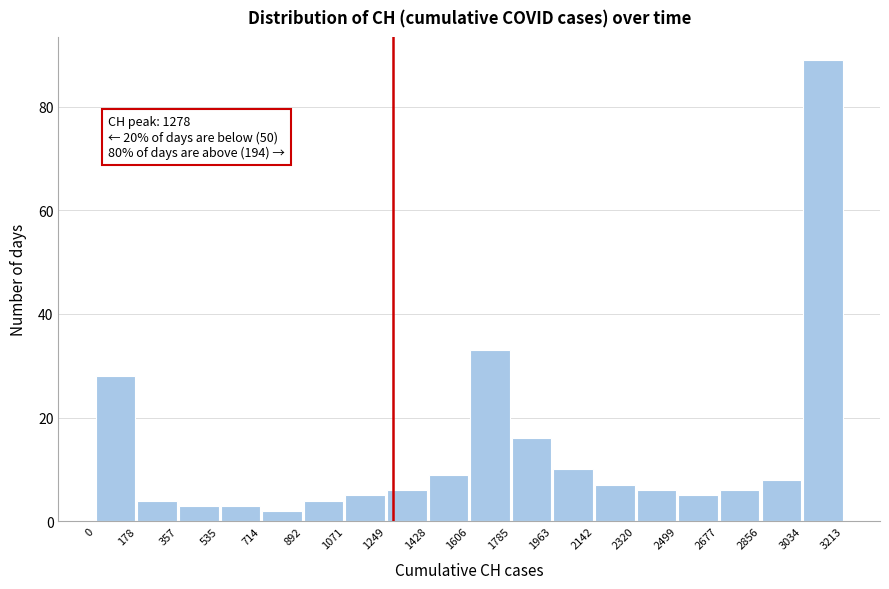

Which range on the x-axis has the tallest bar?

3034 to 3213